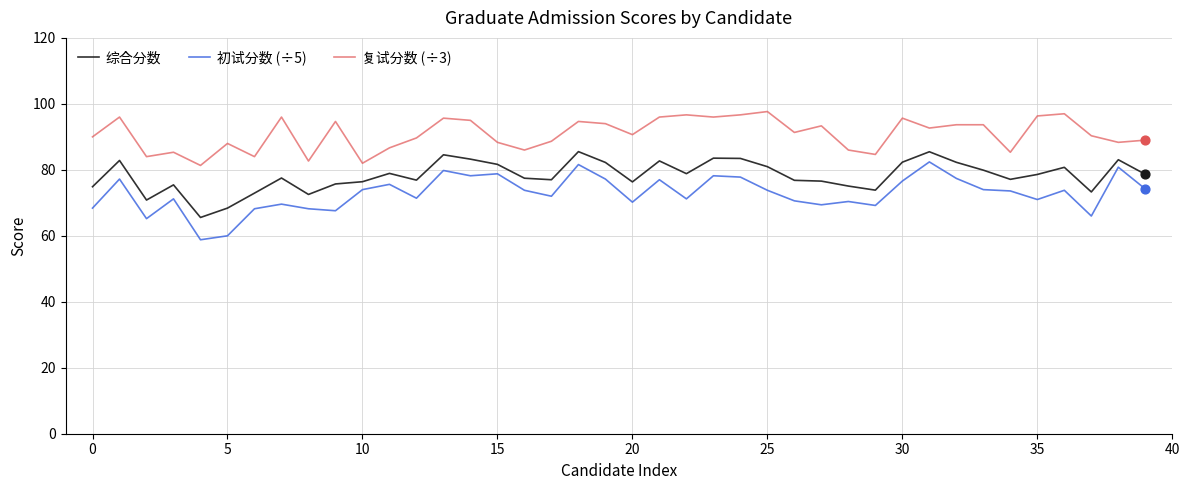

Which series has the largest total across all categories?

复试分数 (÷3)